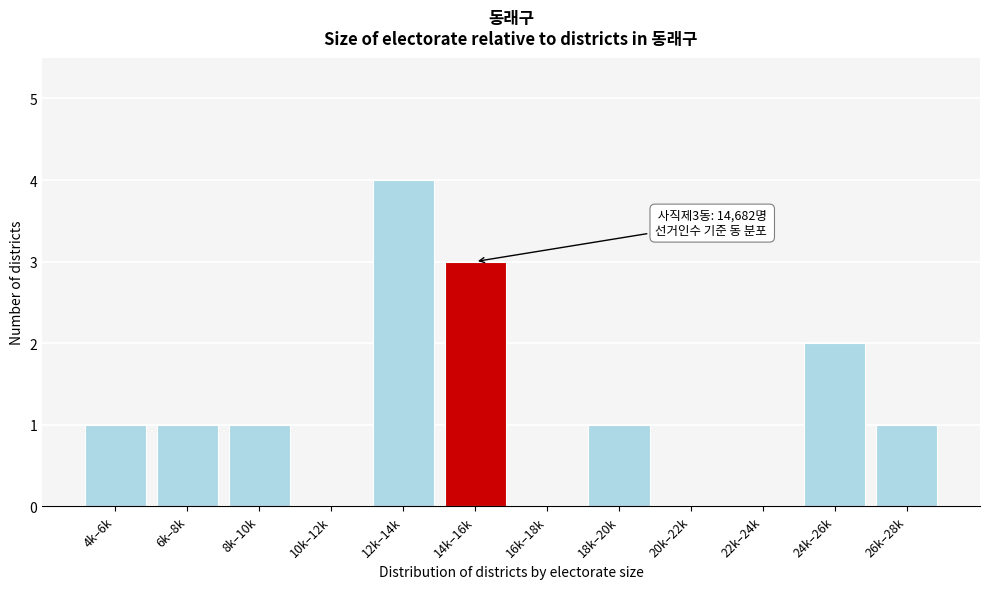

Reading right to left, extract all data points from this chart.

26k–28k=1	24k–26k=2	22k–24k=0	20k–22k=0	18k–20k=1	16k–18k=0	14k–16k=3	12k–14k=4	10k–12k=0	8k–10k=1	6k–8k=1	4k–6k=1